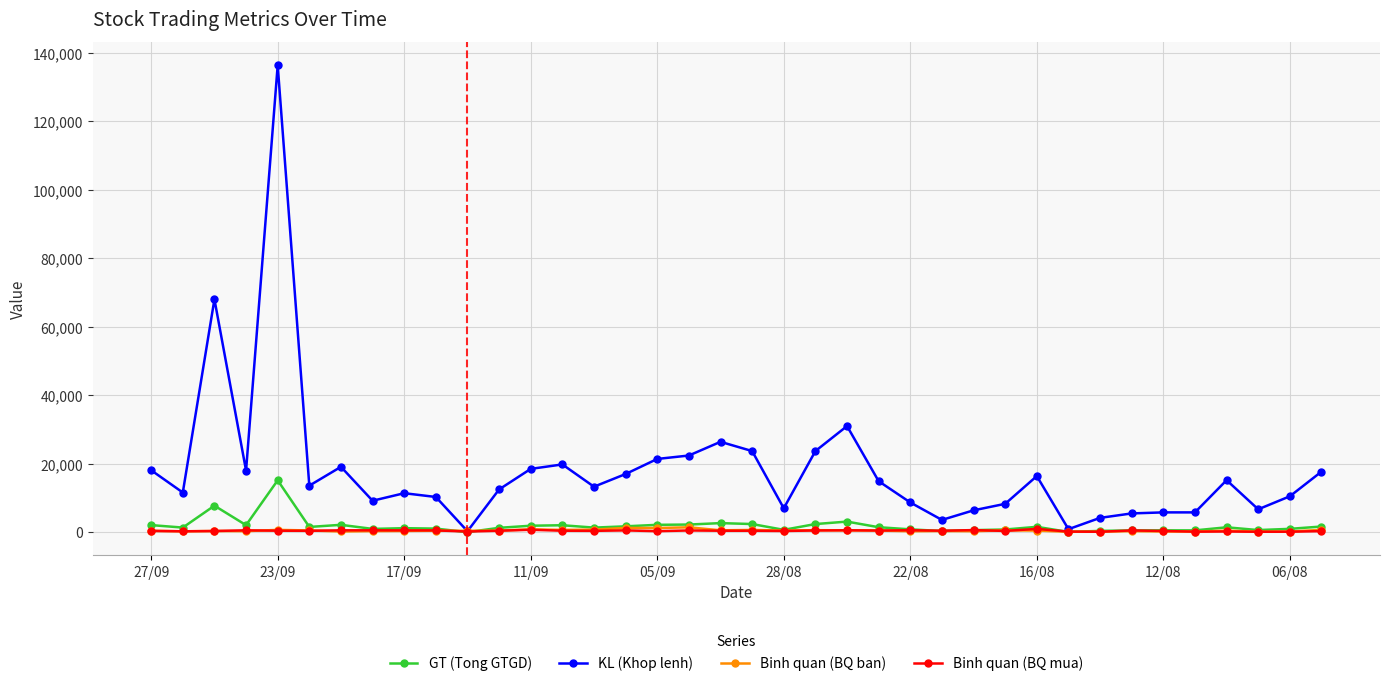

True or false: KL (Khop lenh) has more than 0 interior local peaks.

True